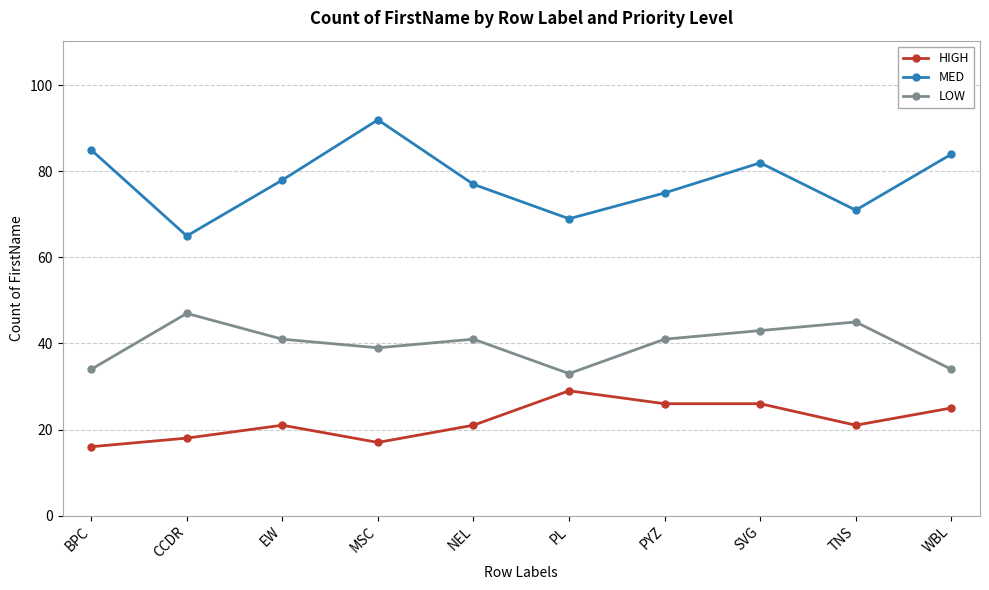

True or false: HIGH and MED intersect in this chart.

False